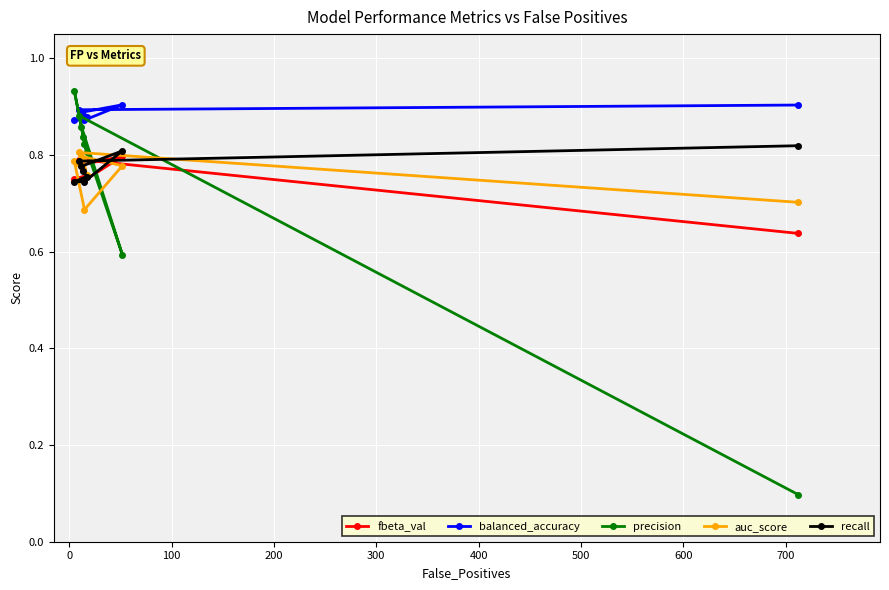

How many recall values are between 0 and 1?

8